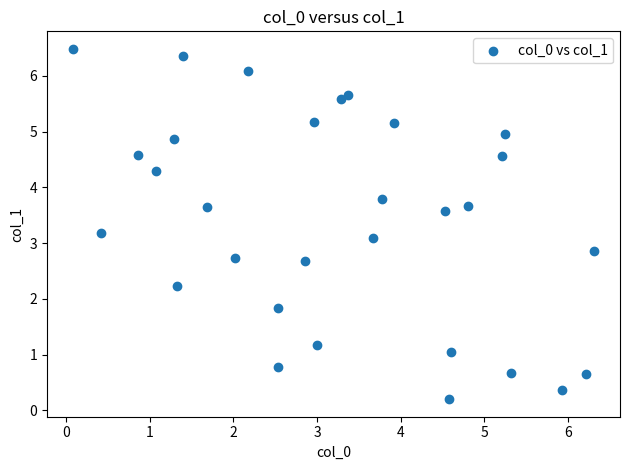

What is the range of X values (max minus min)?

6.2